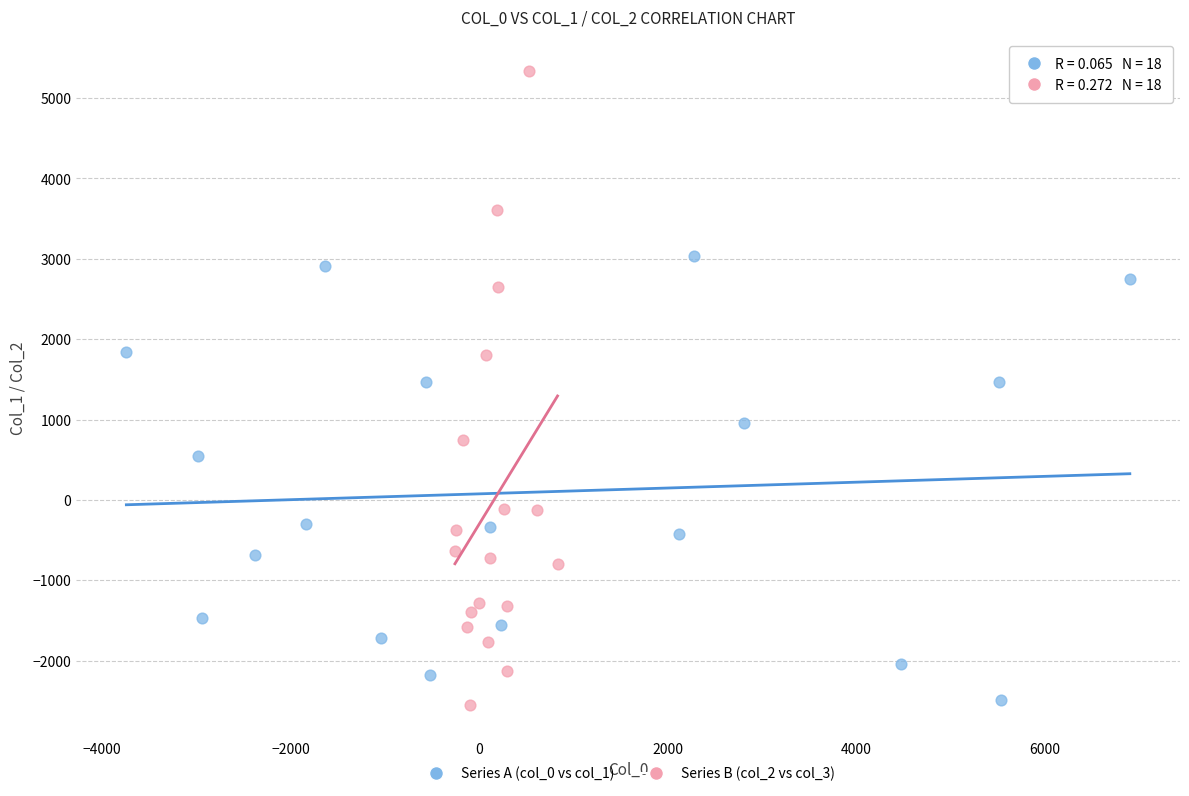

Which series has the largest Y range (max minus min)?

Series B (col_2 vs col_3)